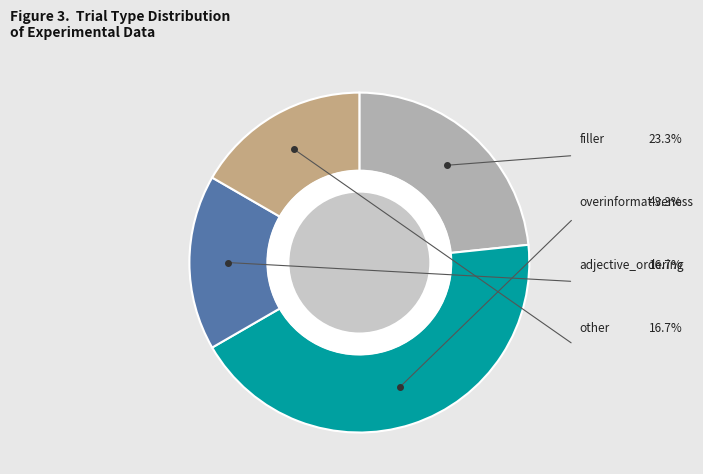

Is there any slice that represents more than half of the pie?

No